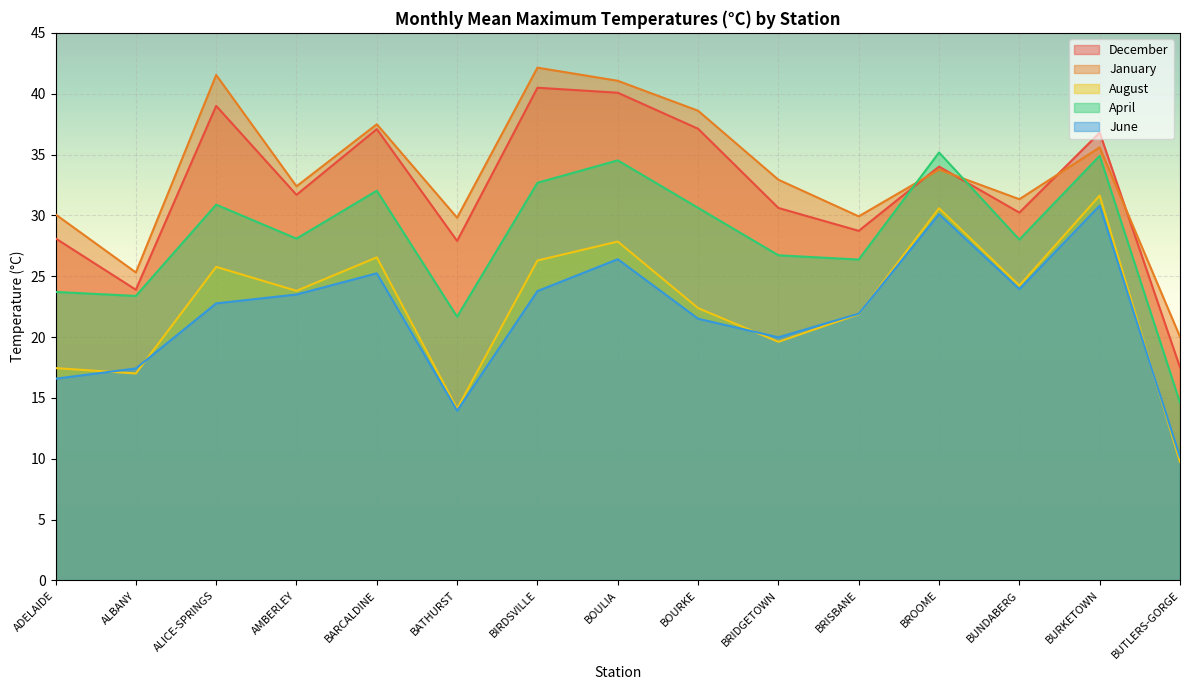

What is the sum of the August values at AMBERLEY and BURKETOWN?

55.4